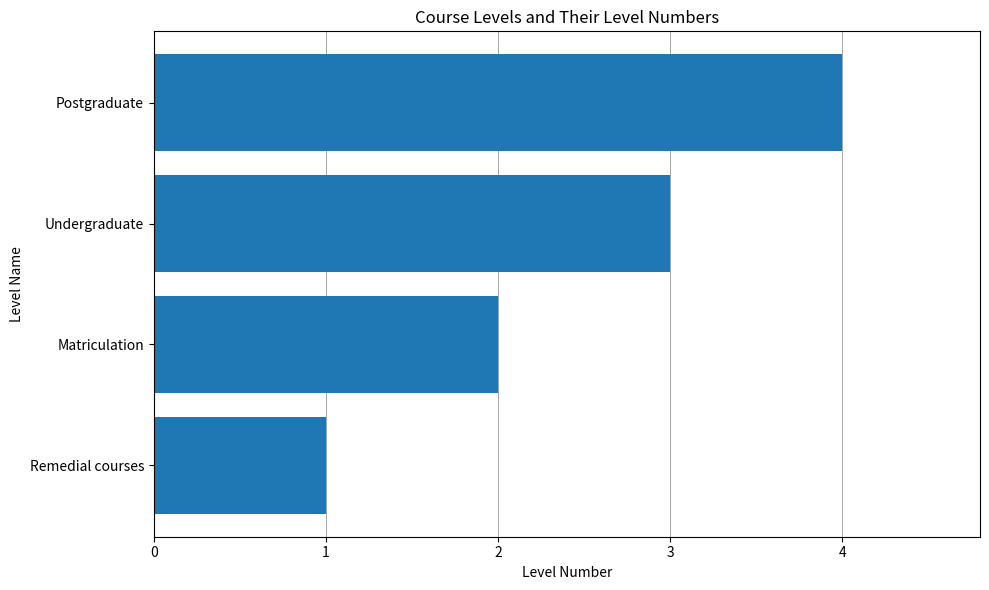

Which label corresponds to the largest value in the chart?

Postgraduate